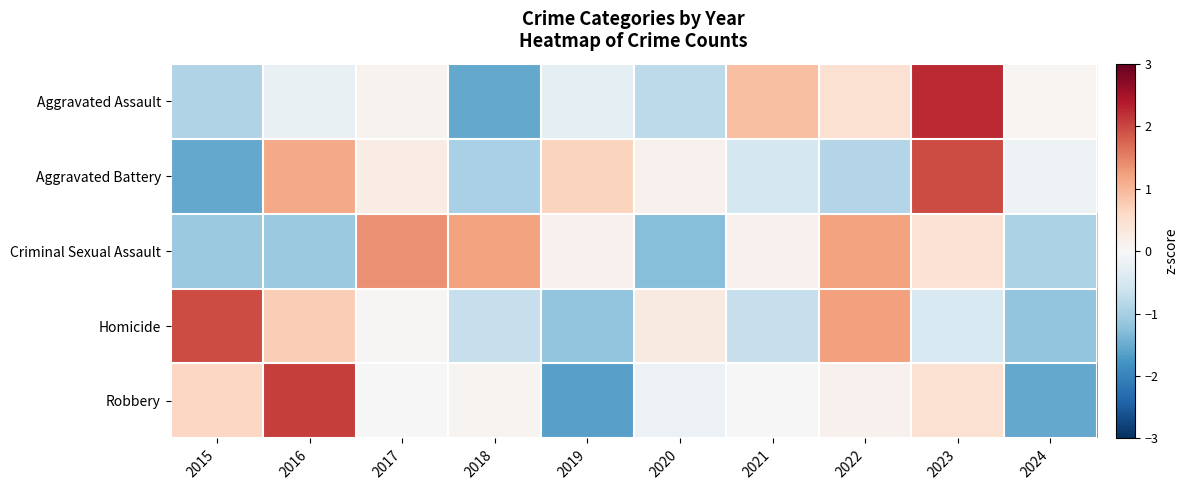

At how many categories does at least one series exceed 0?

10